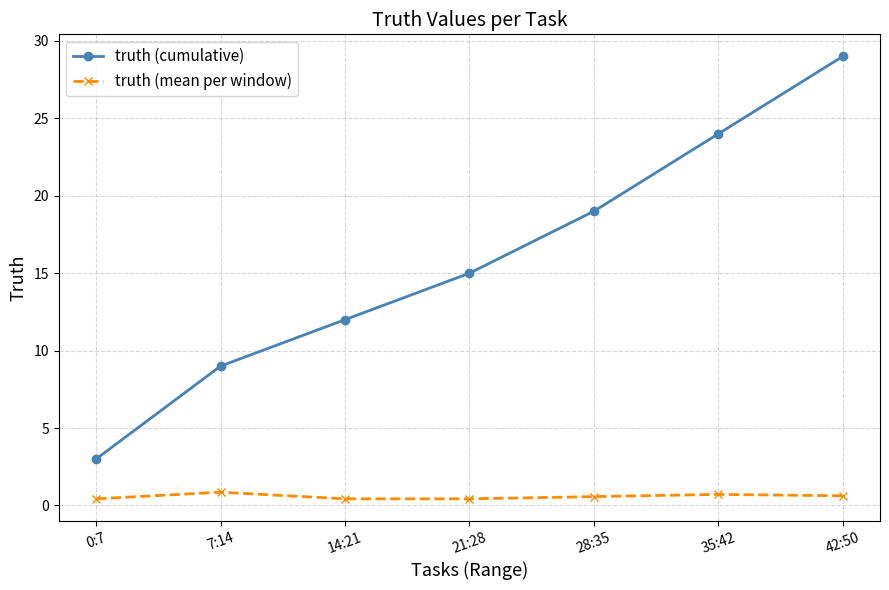

At 21:28, list the series in order from largest to smallest.

truth (cumulative), truth (mean per window)